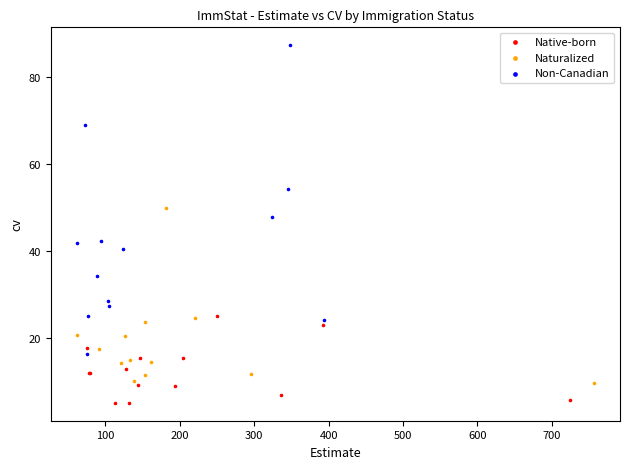

Which series contains the highest Y value?

Non-Canadian